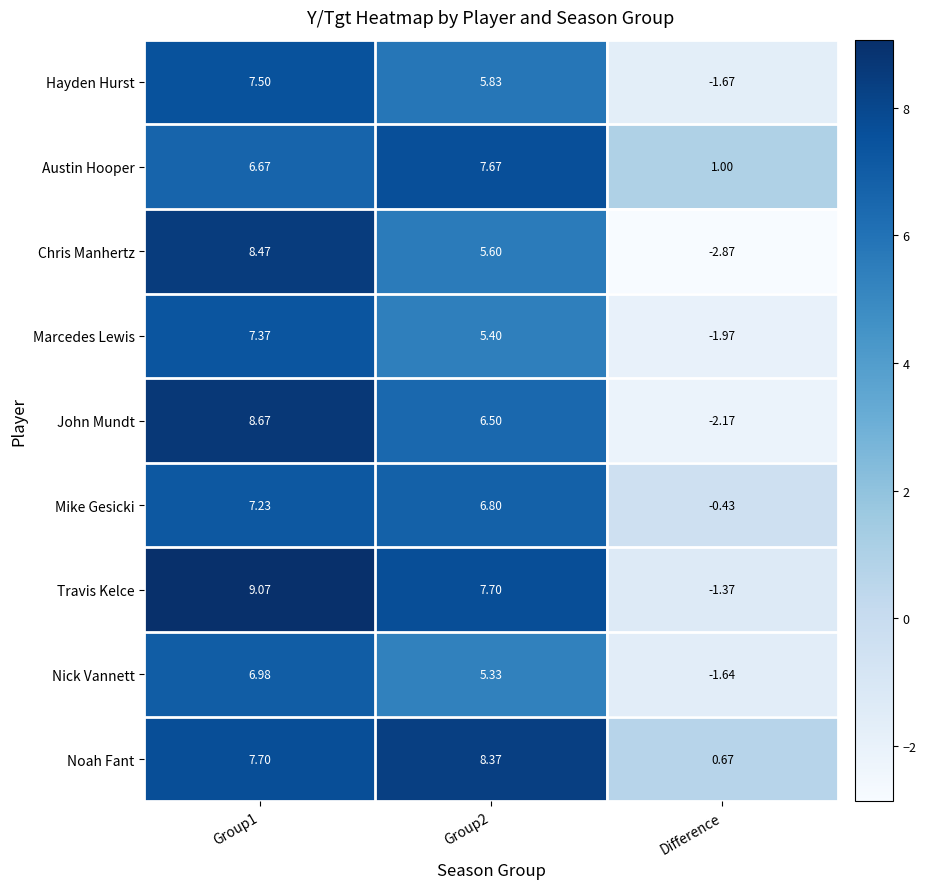

At how many categories does at least one series exceed 2?

2